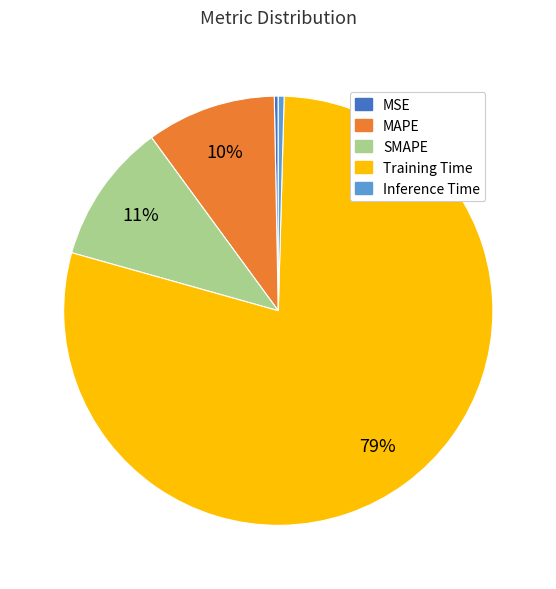

Is there a majority slice in this chart?

Yes